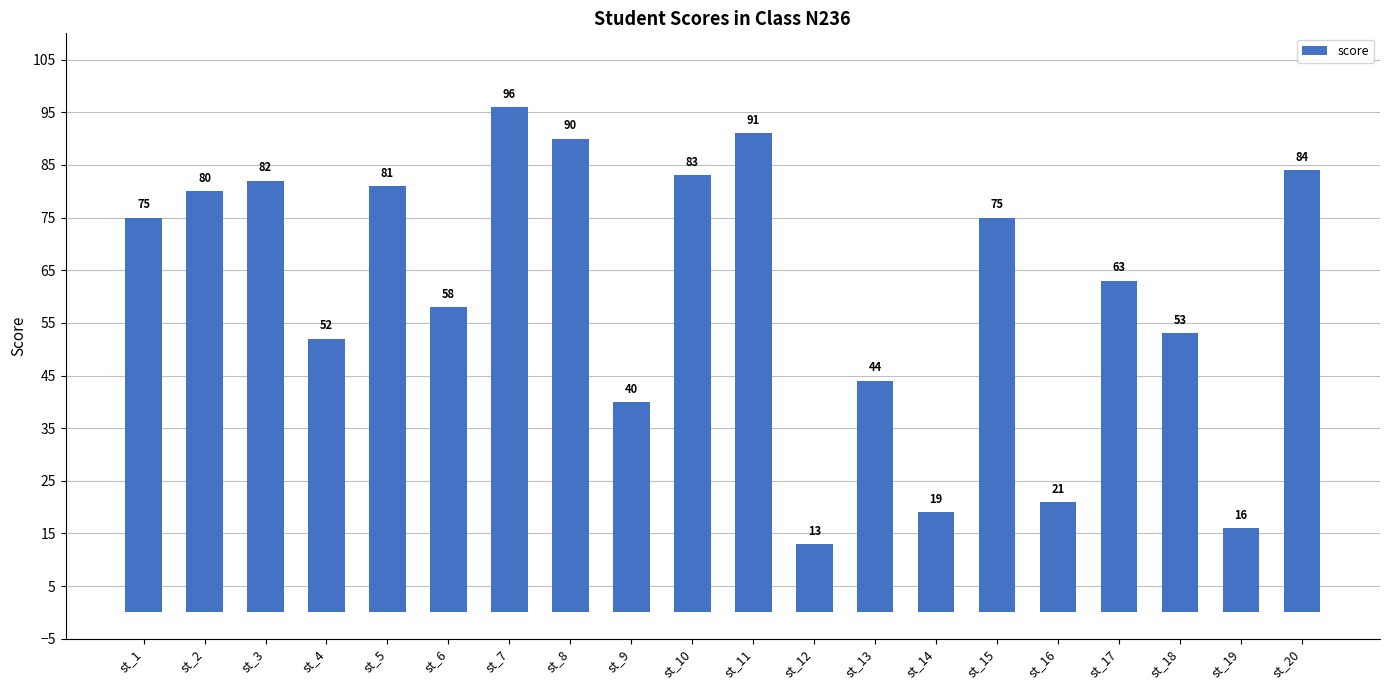

Where is the data nearest to the value 54?

st_18